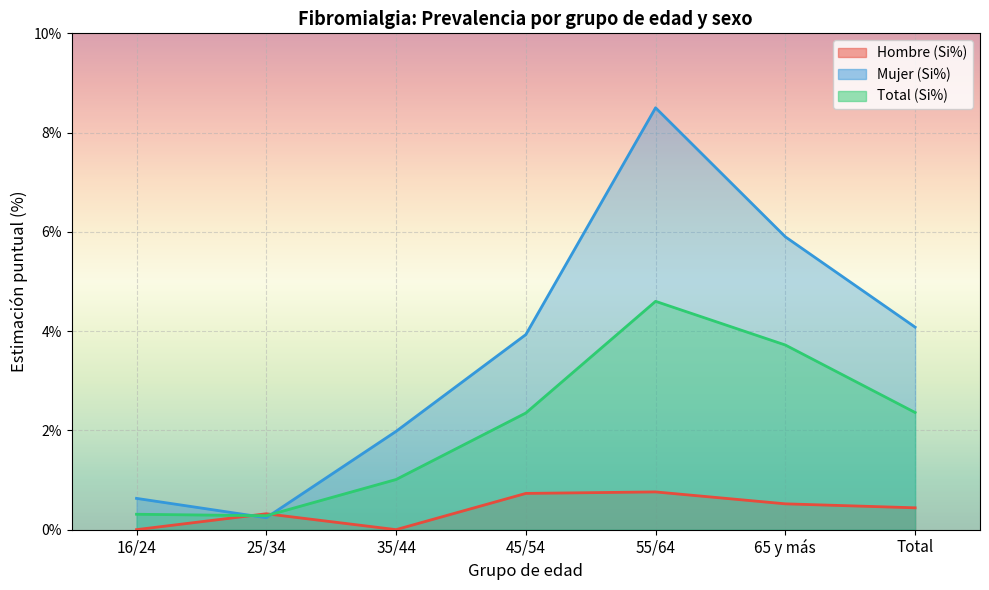

Reading left to right, extract all data points from this chart.

Hombre (Si%): 16/24=0.0	25/34=0.3	35/44=0.0	45/54=0.7	55/64=0.8	65 y más=0.5	Total=0.4
Mujer (Si%): 16/24=0.6	25/34=0.2	35/44=2.0	45/54=3.9	55/64=8.5	65 y más=5.9	Total=4.1
Total (Si%): 16/24=0.3	25/34=0.3	35/44=1.0	45/54=2.4	55/64=4.6	65 y más=3.7	Total=2.4